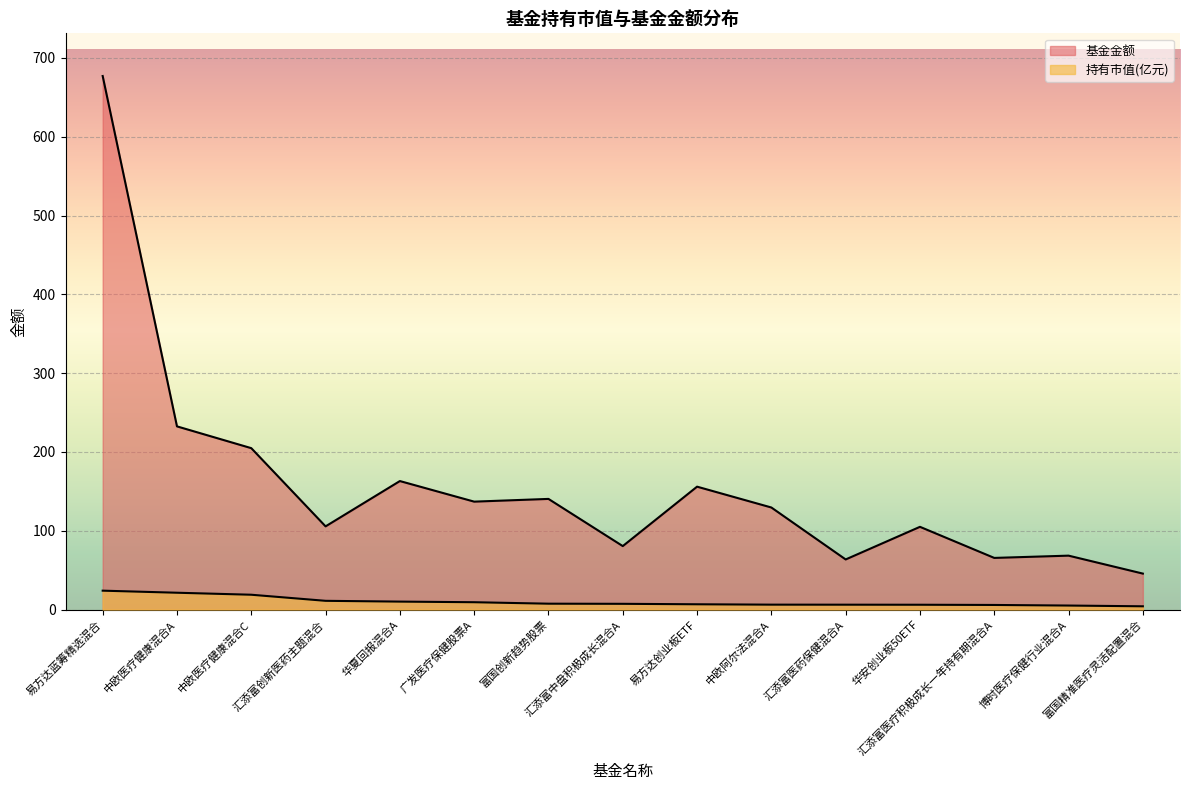

The 基金金额 series shows 240.9 at 广发医疗保健股票A. True or false?

False